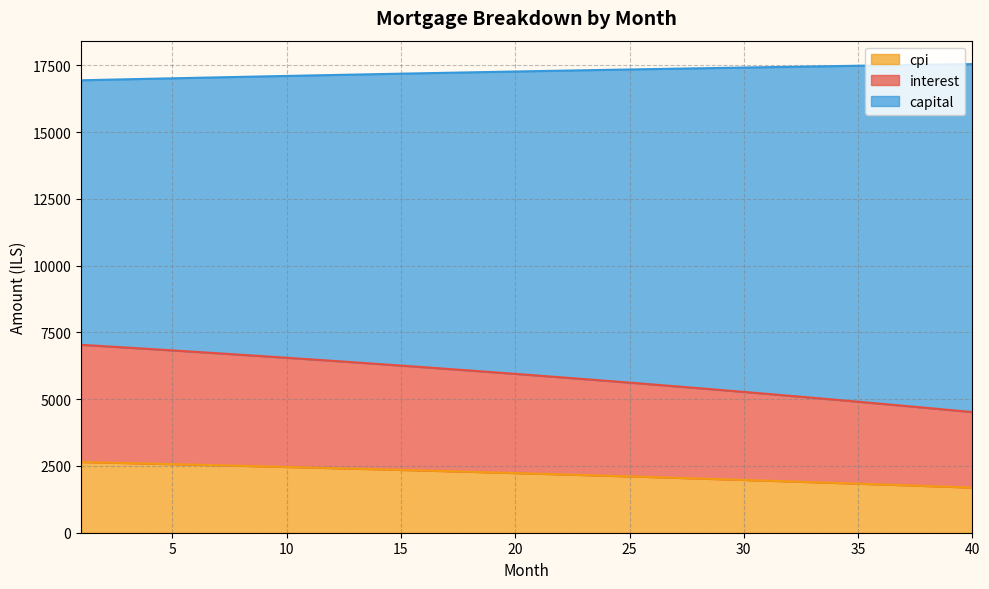

What is the maximum value for cpi?

2647.4